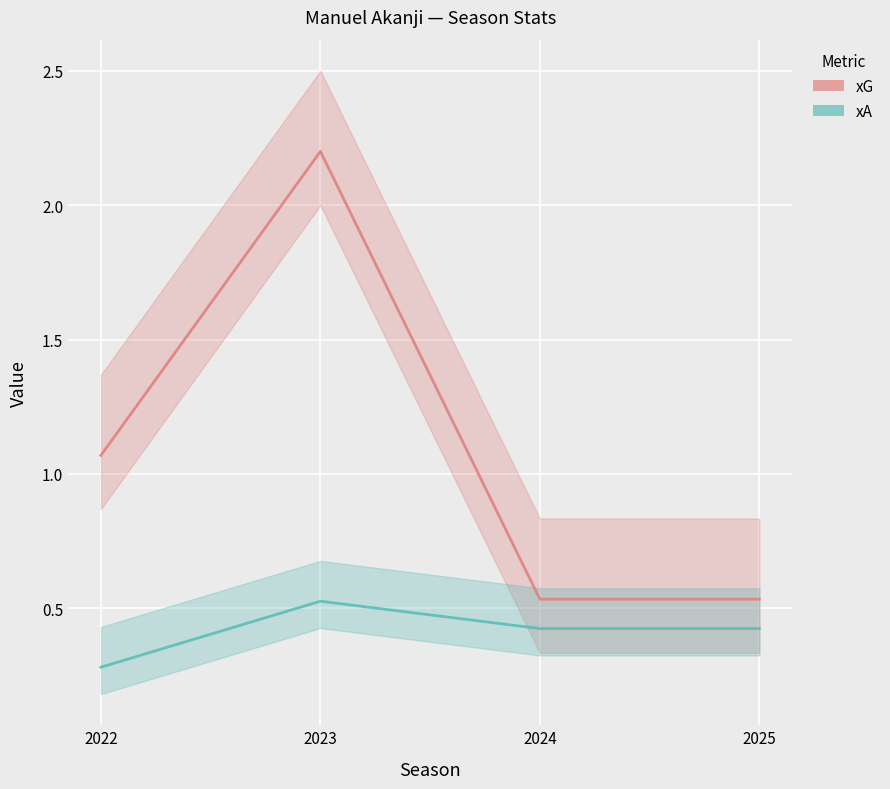

Which series has the widest spread of values?

xG